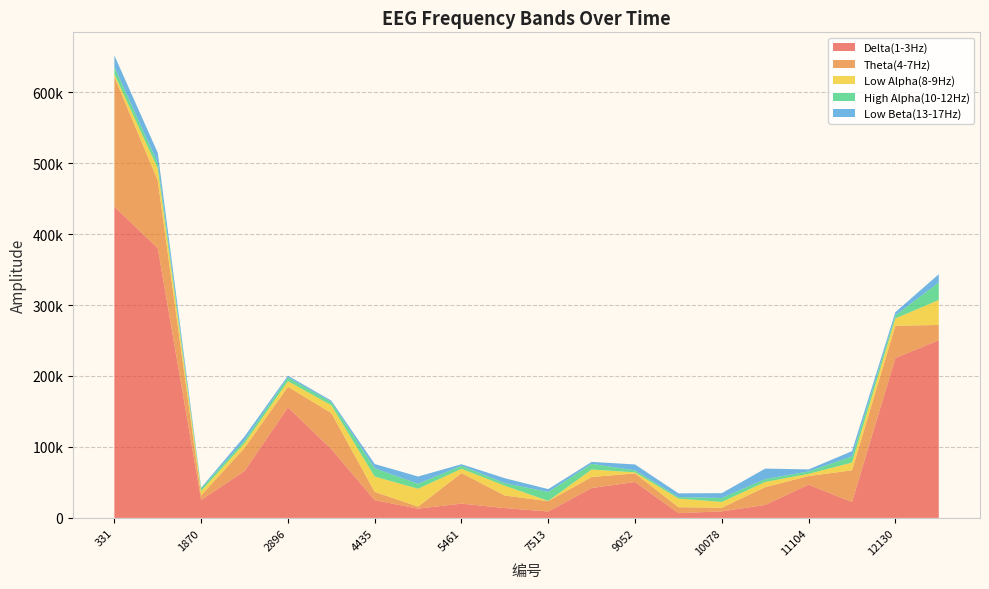

Reading left to right, extract all data points from this chart.

Delta(1-3Hz): 438720	380112	25179	66062	155691	97032	24979	13076	20115	13839	9043	42171	50517	6698	9253	18241	46916	22258	225363	250329
Theta(4-7Hz): 182979	95474	6654	32557	29082	50832	11710	2854	43093	17665	14541	15472	12209	8397	5095	25123	12118	44821	45415	21611
Low Alpha(8-9Hz): 3754	16963	6180	6717	7988	10940	21596	25163	6060	13853	376	10538	1509	12183	8162	7328	3041	10886	10336	35225
High Alpha(10-12Hz): 9973	7598	3580	3983	5275	4523	11635	7012	4261	3615	12618	8013	2742	2106	5563	4081	3367	8720	4330	24583
Low Beta(13-17Hz): 16299	14427	1005	5422	2389	1956	5996	10248	2108	6935	4005	2750	8357	5245	6847	14719	2906	7339	4507	11700